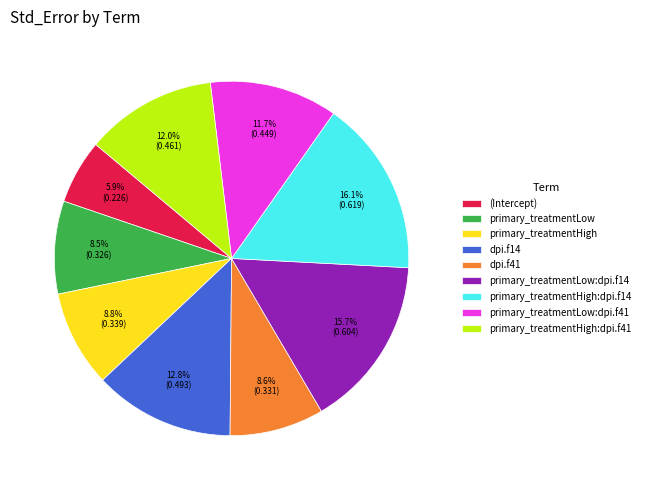

Which has a higher value, primary_treatmentHigh:dpi.f14 or primary_treatmentLow?

primary_treatmentHigh:dpi.f14